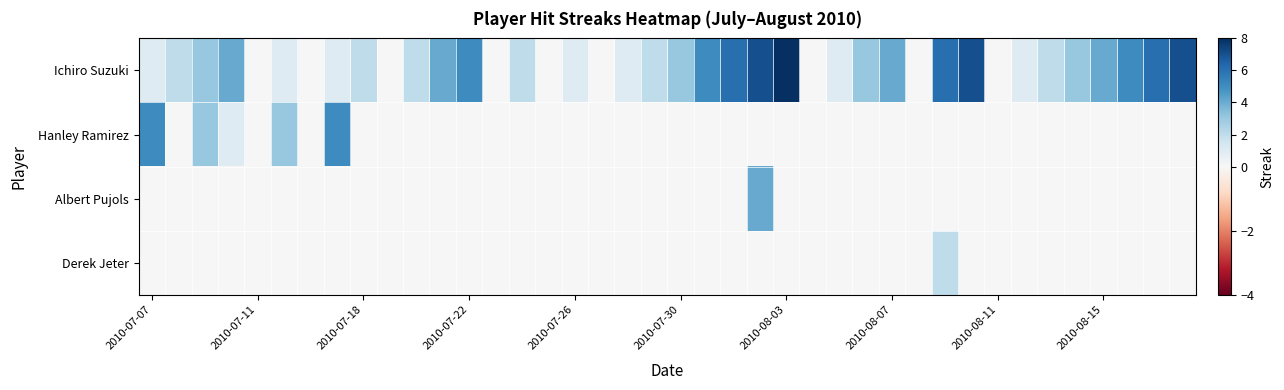

Count the number of categories in the chart.

40